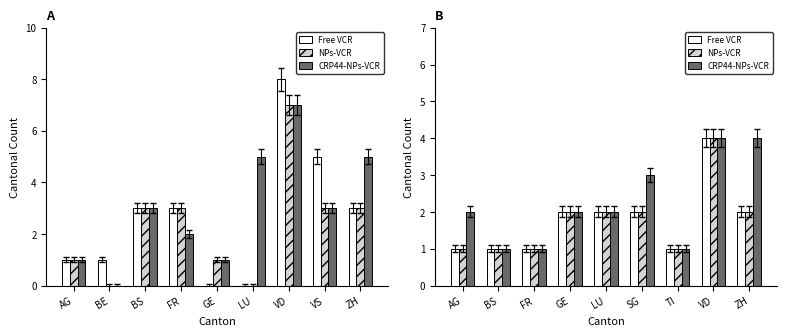

Rank the series at VD from highest to lowest value.

Free VCR, NPs-VCR, CRP44-NPs-VCR